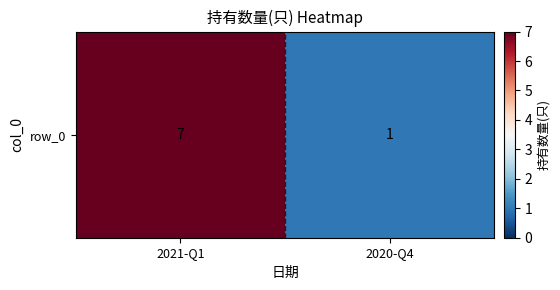

How many series are shown in this chart?

1